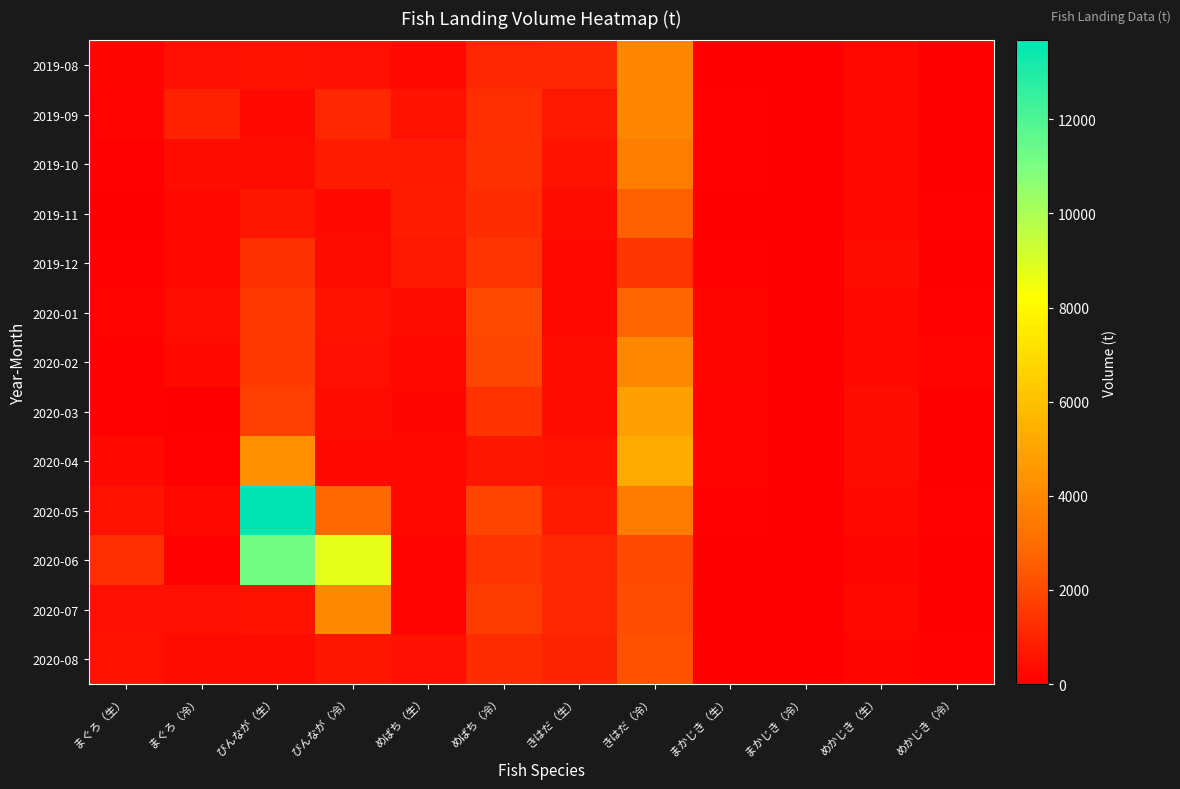

Which series has the largest total across all categories?

2020-06